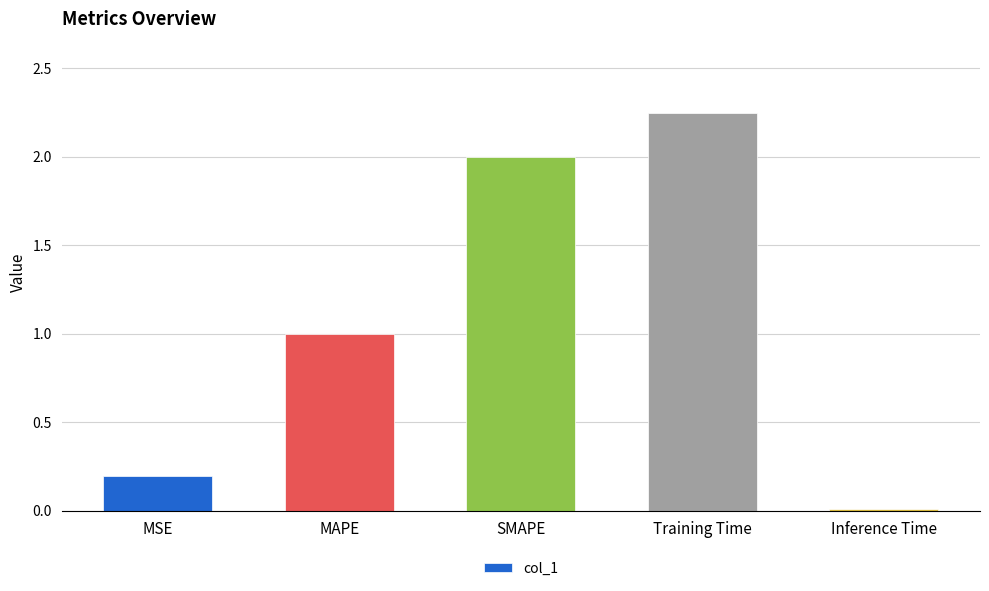

List the labels in order of value, smallest first.

Inference Time, MSE, MAPE, SMAPE, Training Time